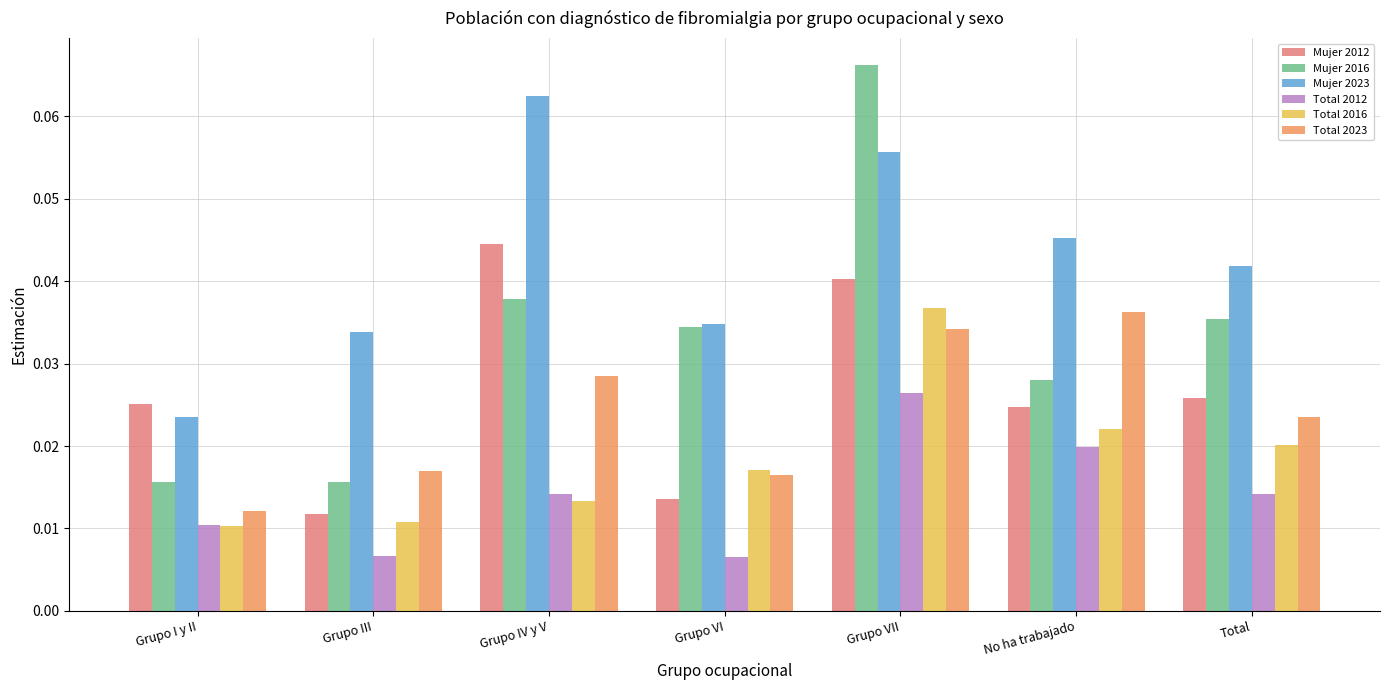

What is the total value across all series at Total?

0.2